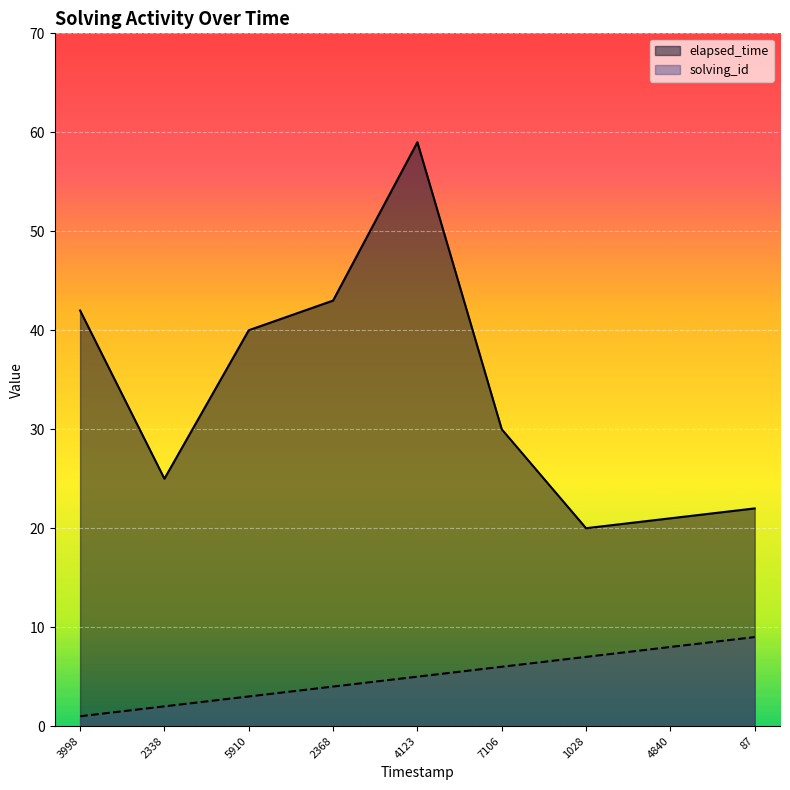

Between 3998 and 1028, which series saw the biggest shift?

elapsed_time